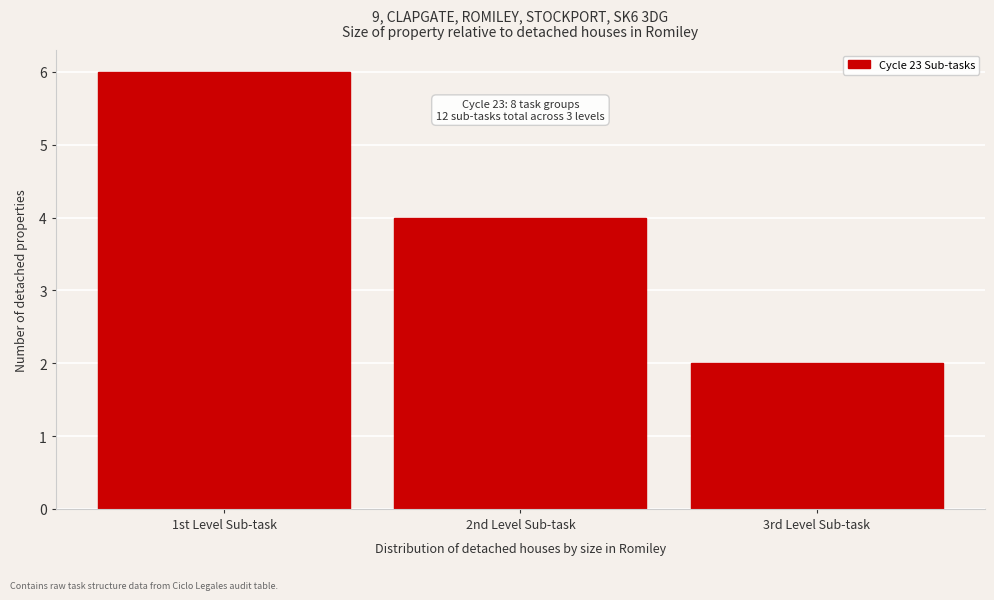

Reading right to left, extract all data points from this chart.

2	4	6